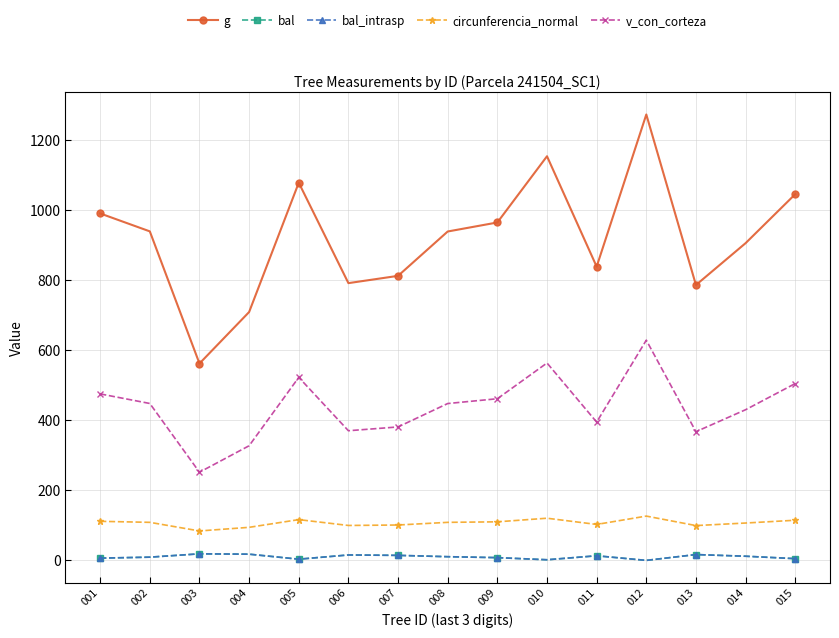

Is the value of v_con_corteza at 010 greater than the value of bal at 010?

Yes